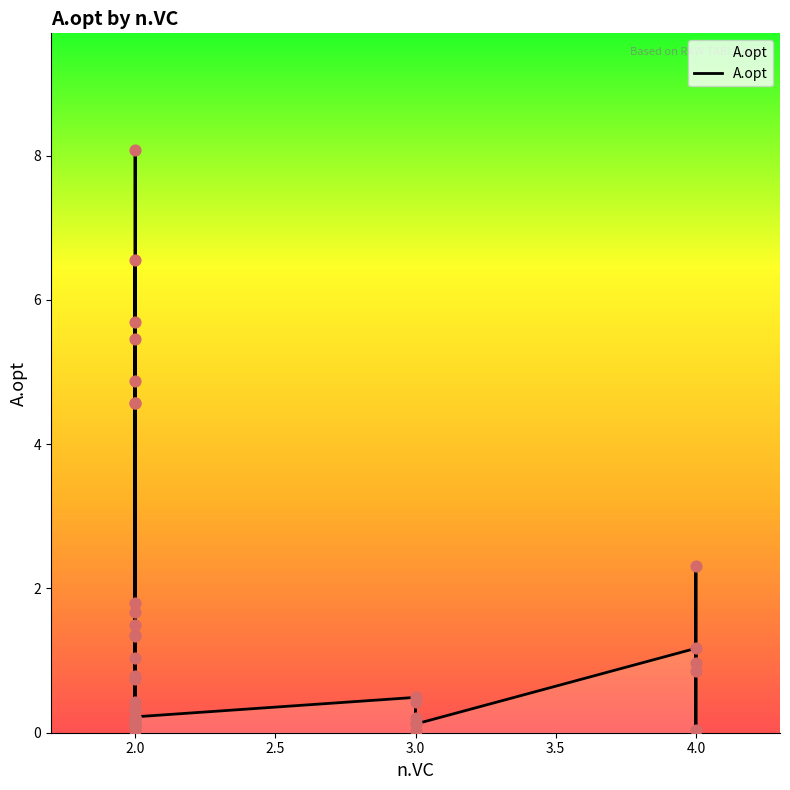

Between 2 and 2, which is larger?

2